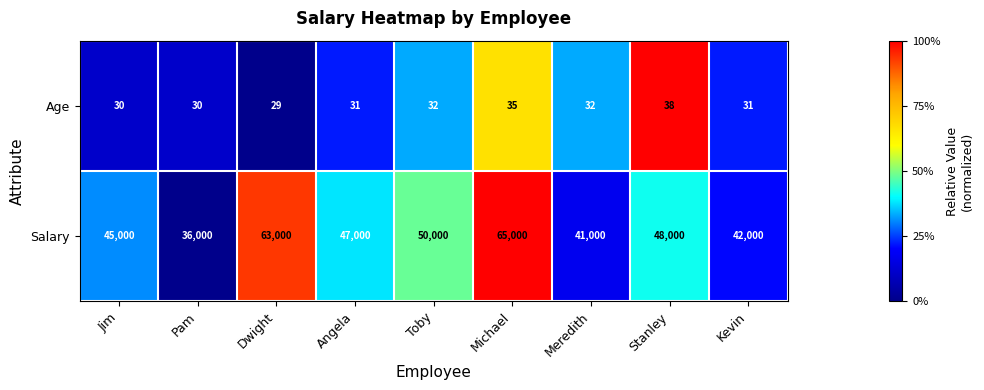

What is the spread (max minus min) of values at Toby?

49968